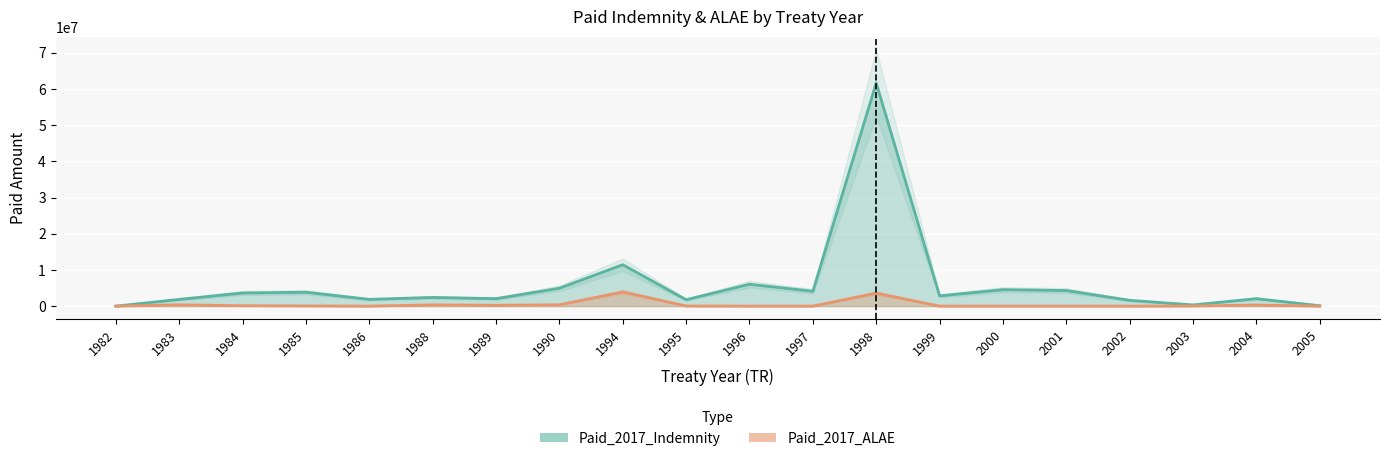

Reading right to left, transcribe all the data shown in this chart.

Paid_2017_Indemnity: 2005=111111	2004=2065158	2003=333332	2002=1600000	2001=4310000	2000=4550000	1999=2831250	1998=61643747	1997=4100000	1996=6048410	1995=1772449	1994=11437043	1990=4942490	1989=2062178	1988=2400000	1986=1869000	1985=3841498	1984=3632908	1983=1862238	1982=0
Paid_2017_ALAE: 2005=0	2004=314265	2003=46168	2002=0	2001=0	2000=0	1999=0	1998=3596899	1997=0	1996=0	1995=40543	1994=3908929	1990=371329	1989=245010	1988=348398	1986=0	1985=62341	1984=113256	1983=372757	1982=0